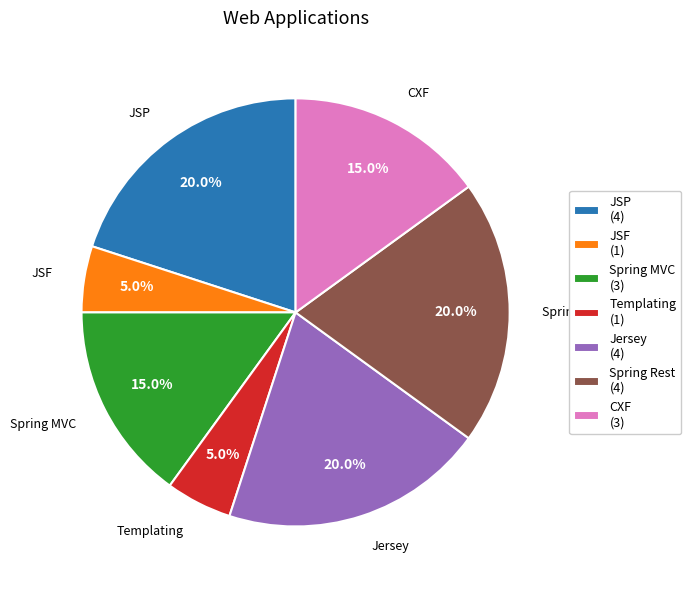

Does any single category account for the majority?

No